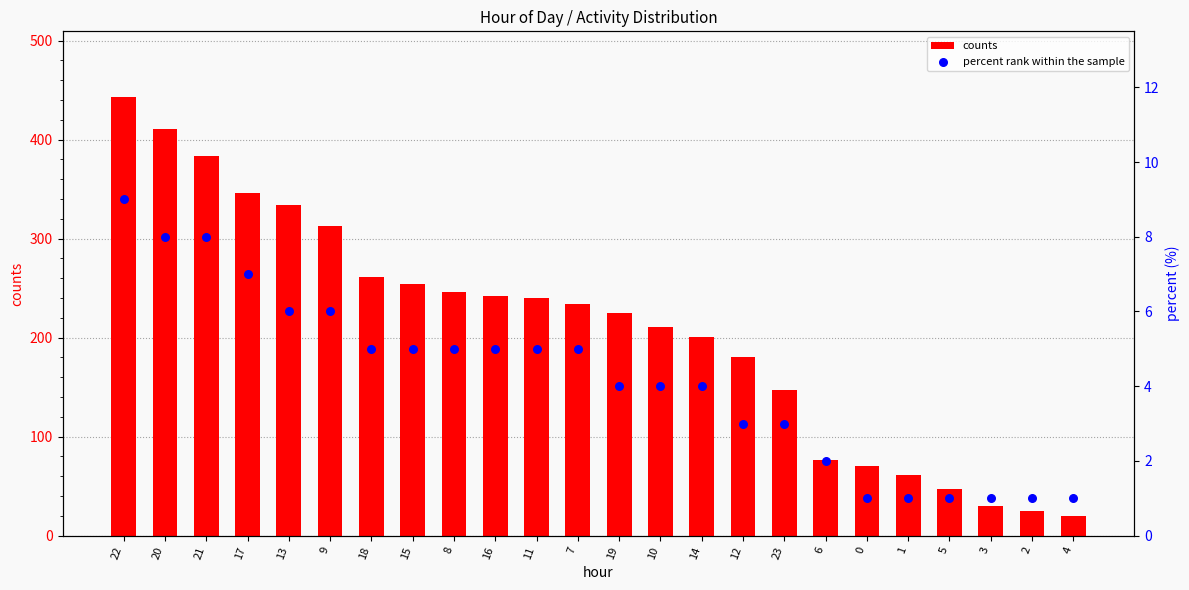

Which series reaches the minimum Y coordinate?

percent rank within the sample